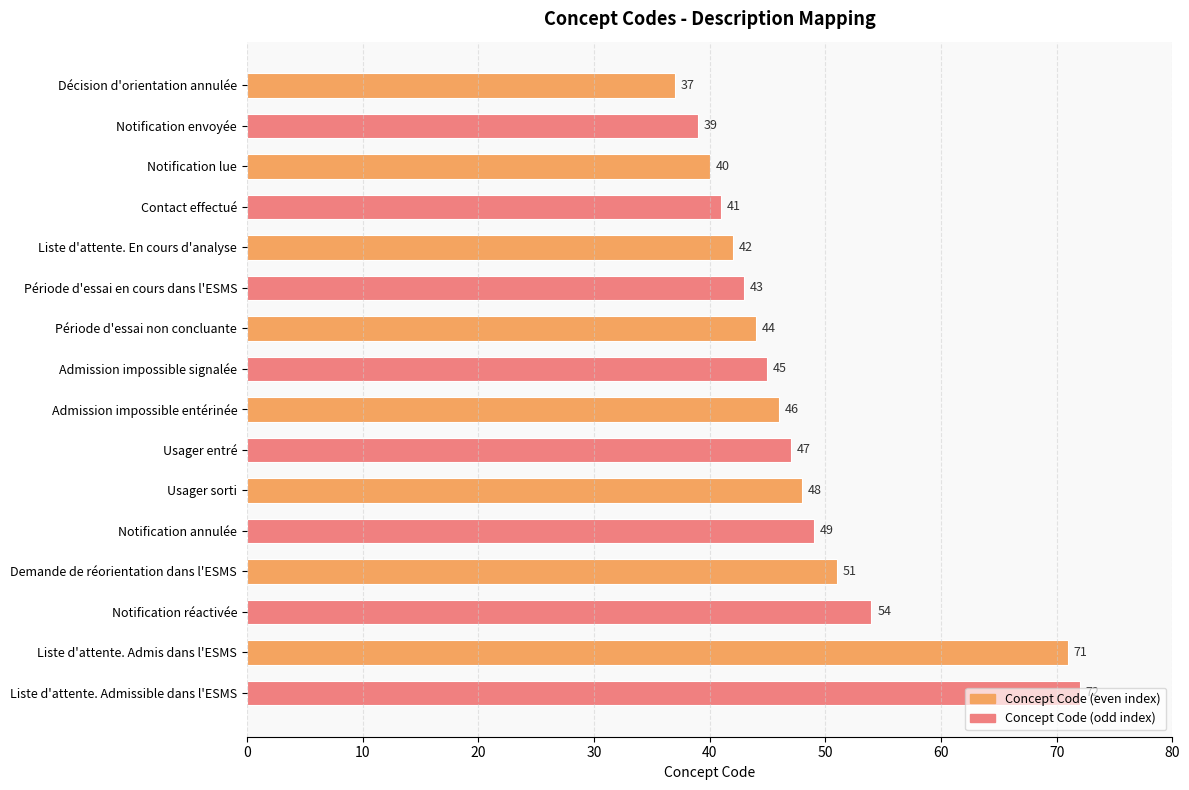

What is the difference between the second highest and second lowest values?

32